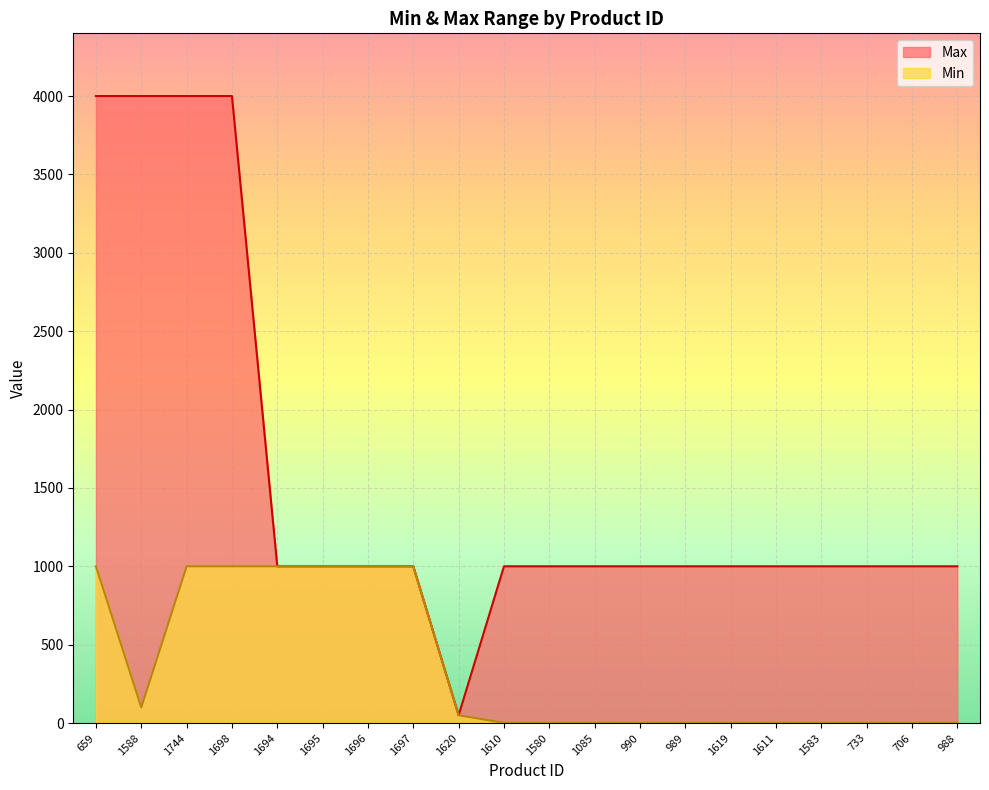

Is it true that Min equals 366 at 1744?

False